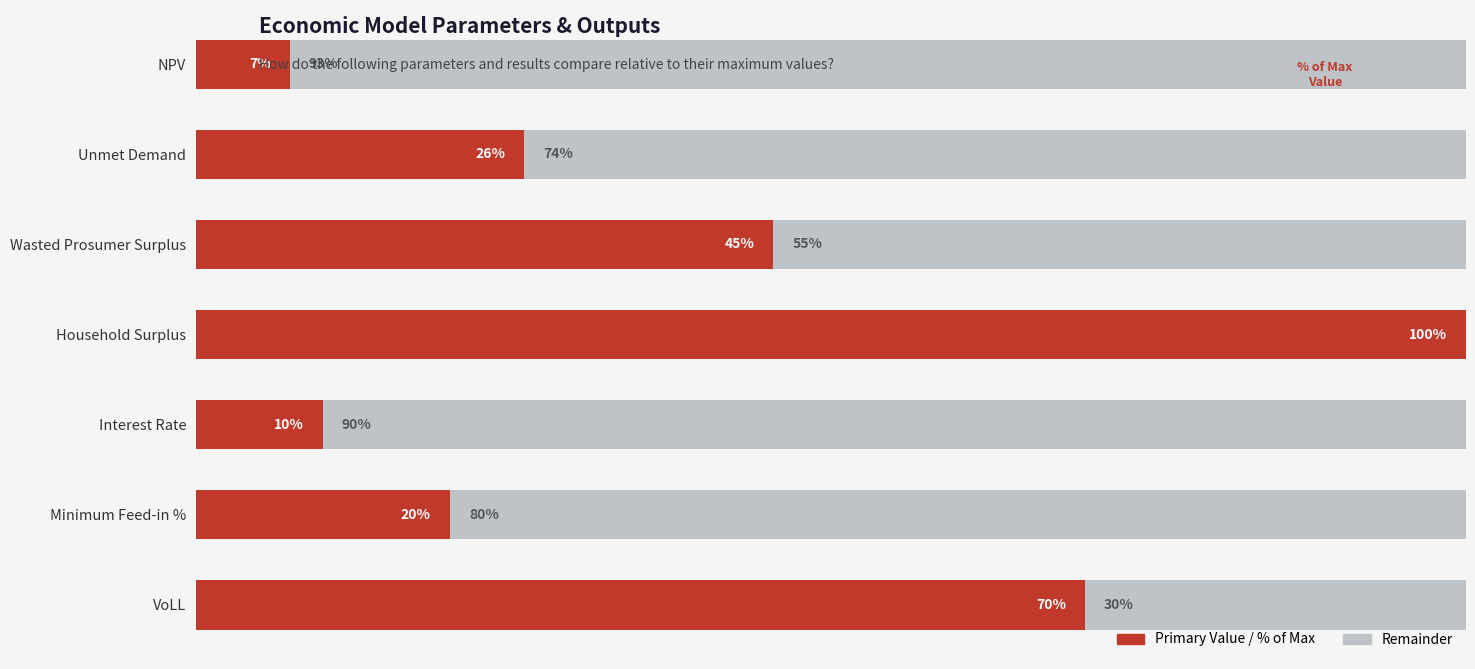

At which label does Primary Value / % of Max reach its peak?

Household Surplus